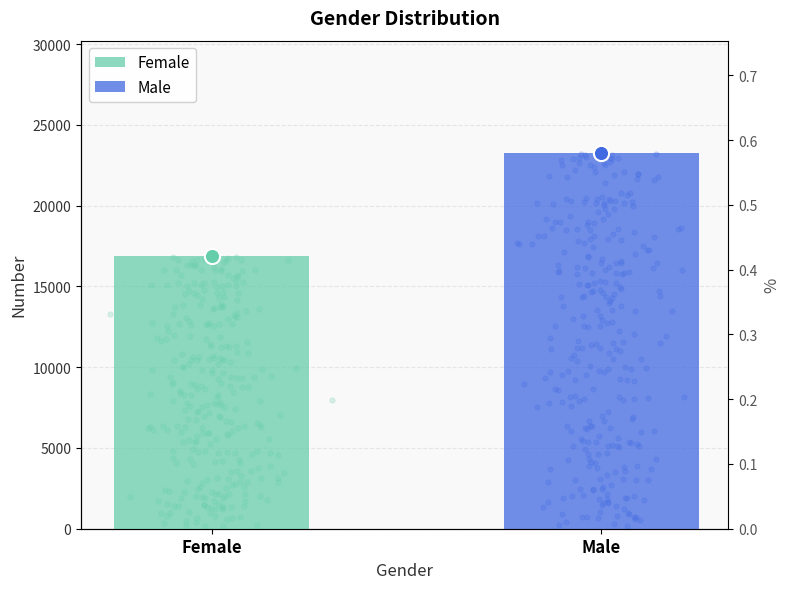

Which has a higher value, Female or Male?

Male